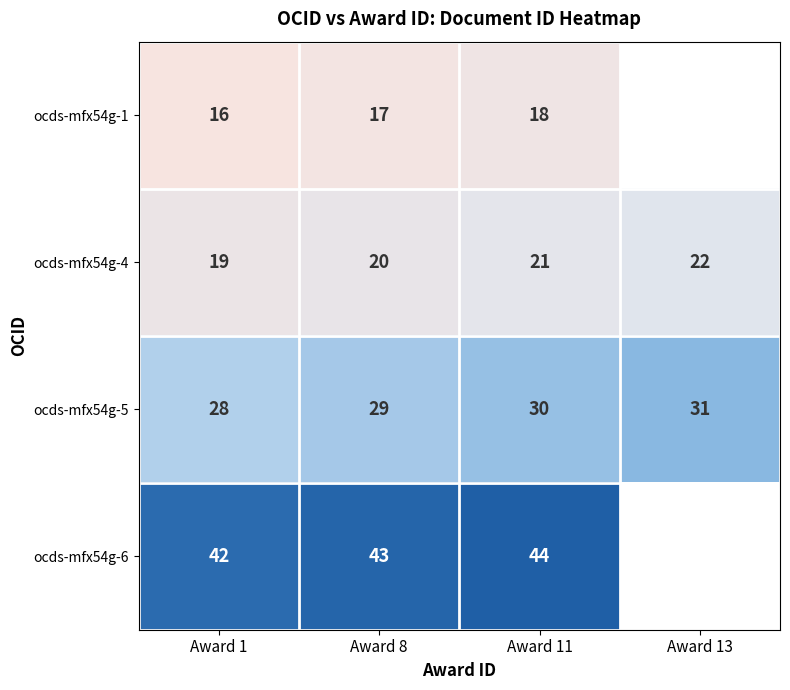

The ocds-mfx54g-1 series shows 23 at Award 8. True or false?

False